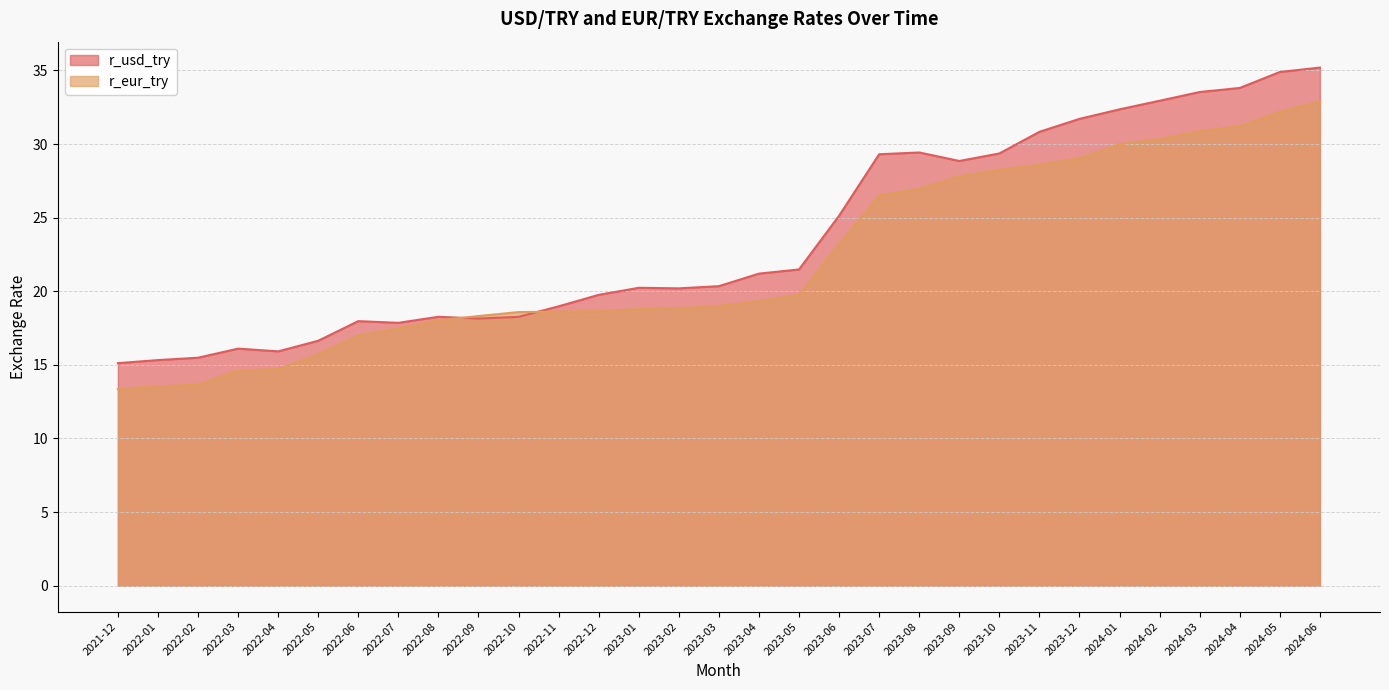

Count the number of data series in this chart.

2